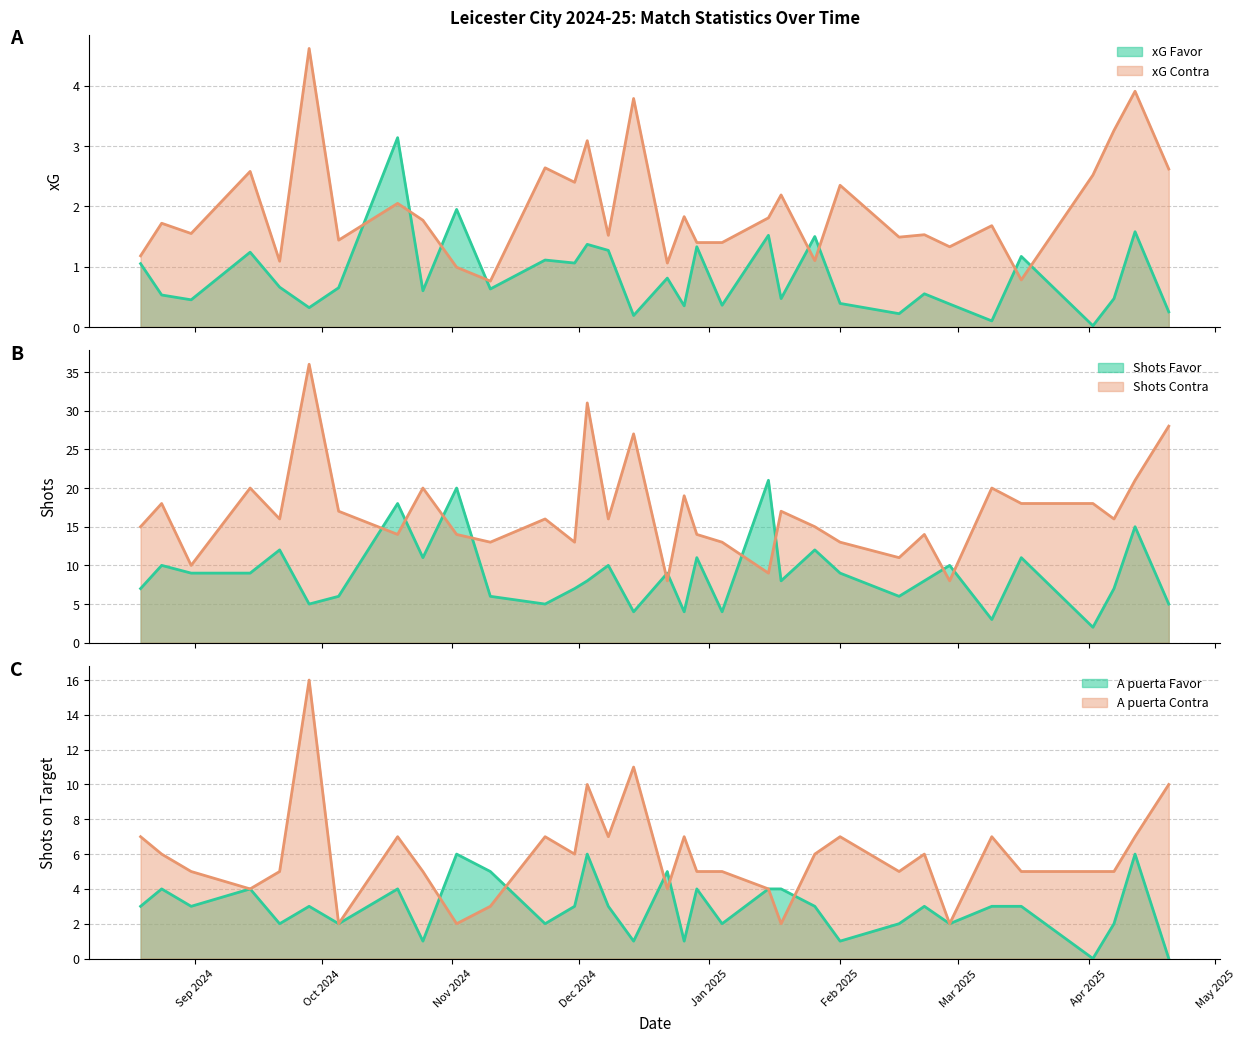

True or false: A puerta Favor has more than 0 interior local peaks.

True